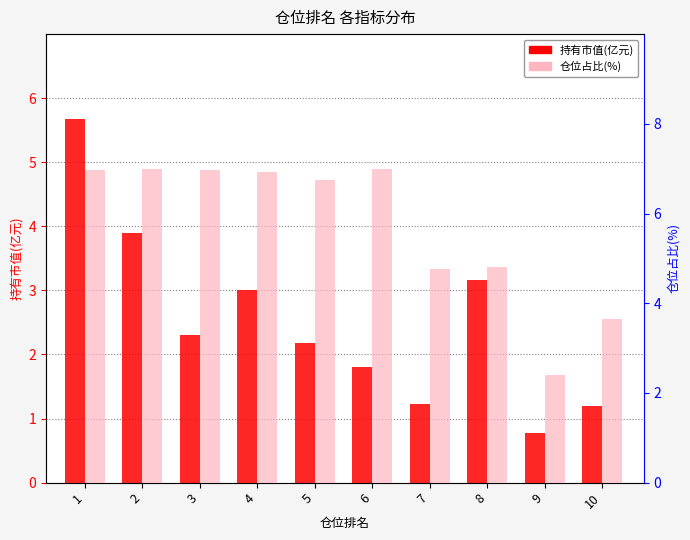

Reading right to left, transcribe all the data shown in this chart.

持有市值(亿元): 1.2	0.8	3.2	1.2	1.8	2.2	3.0	2.3	3.9	5.7
仓位占比(%): 3.6	2.4	4.8	4.8	7.0	6.7	6.9	7.0	7.0	7.0